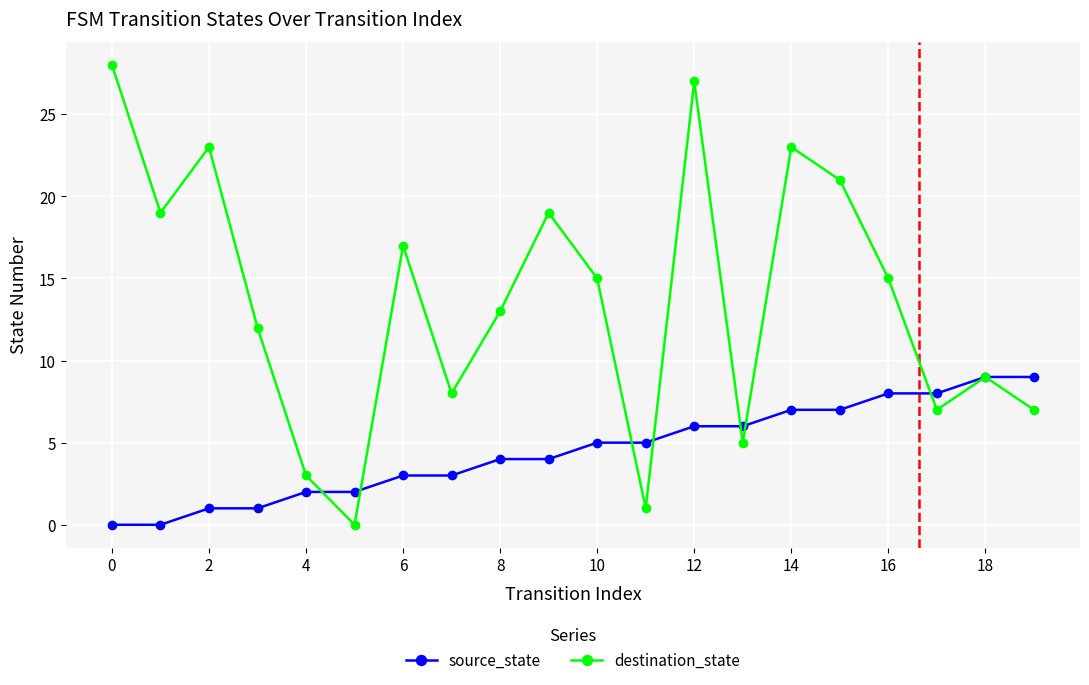

List the series in order of their peak value, lowest first.

source_state, destination_state